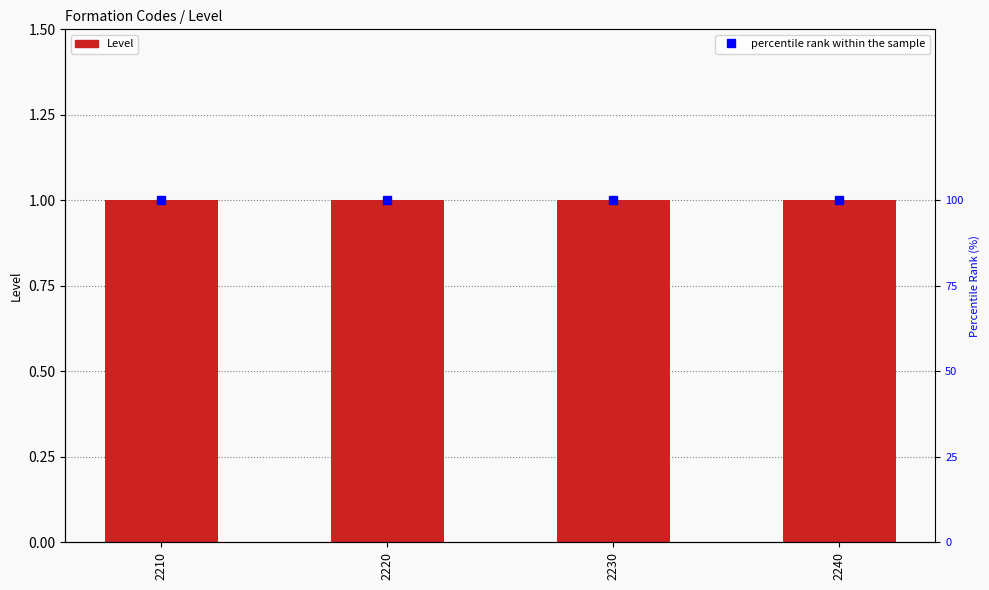

What are all the series names shown in the legend?

Level, percentile rank within the sample